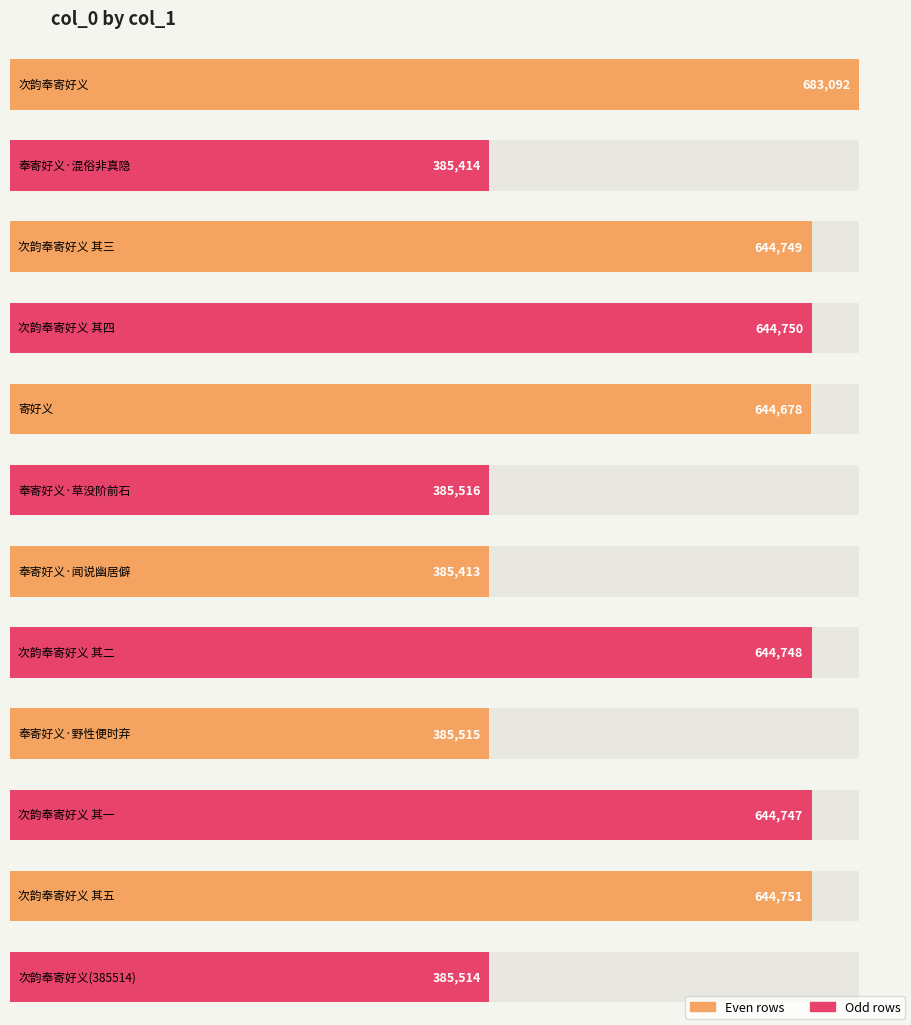

What is the label of the 12th bar from the right?

次韵奉寄好义